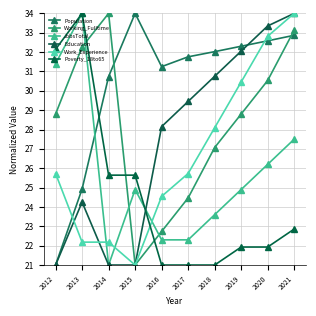

True or false: Working_Fulltime and Work_Experience intersect in this chart.

False